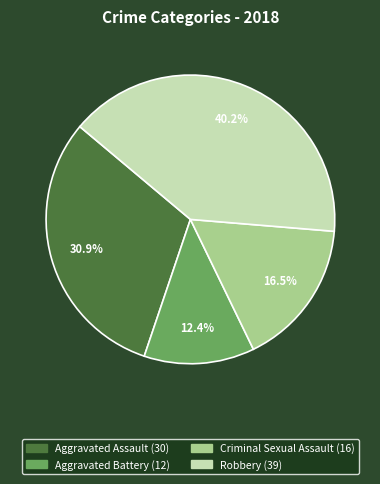

Does any single category account for the majority?

No